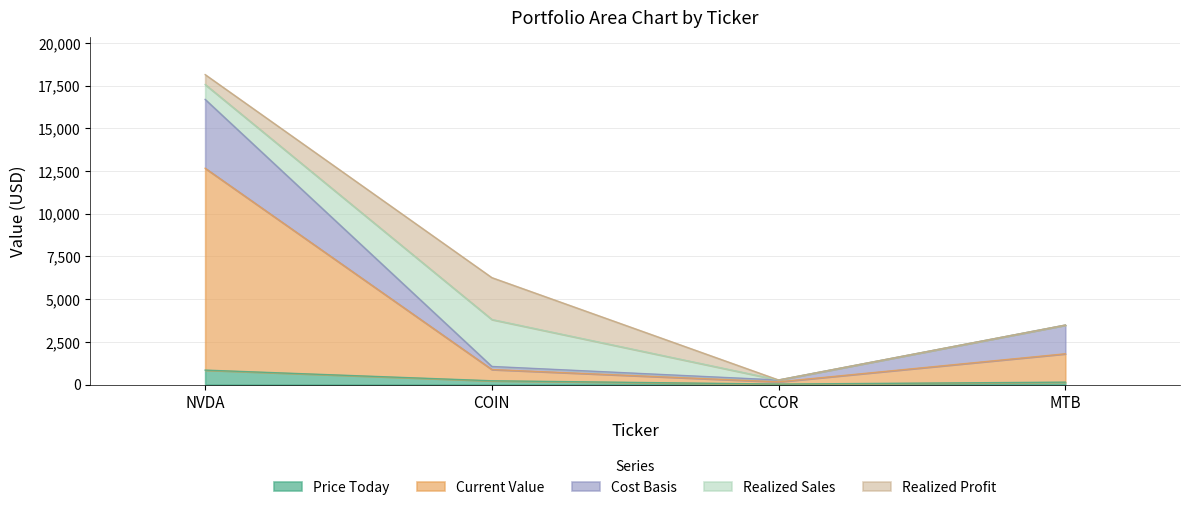

Which has a higher value, MTB or NVDA?

NVDA